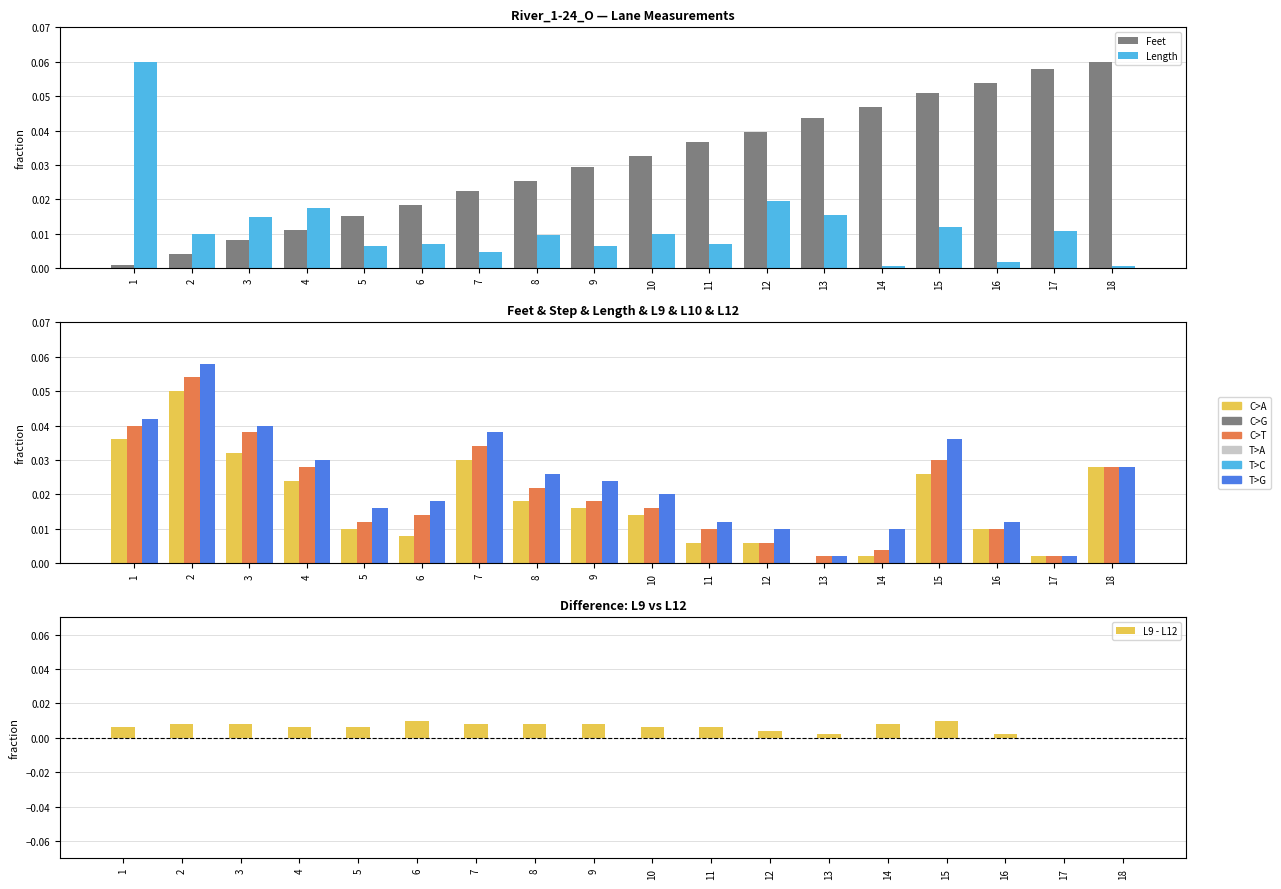

The value of L10 at 5 is 0.0. True or false?

False